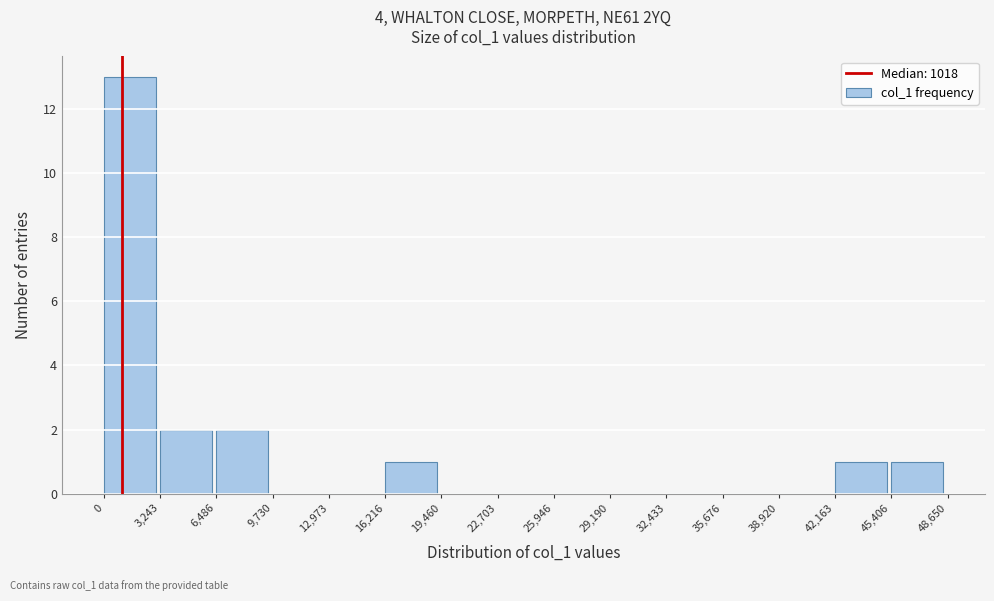

How tall is the bar that spans 6,486 to 9,730 on the x-axis? The values are not printed on the chart, so give them approximately, as read against the axis.

2